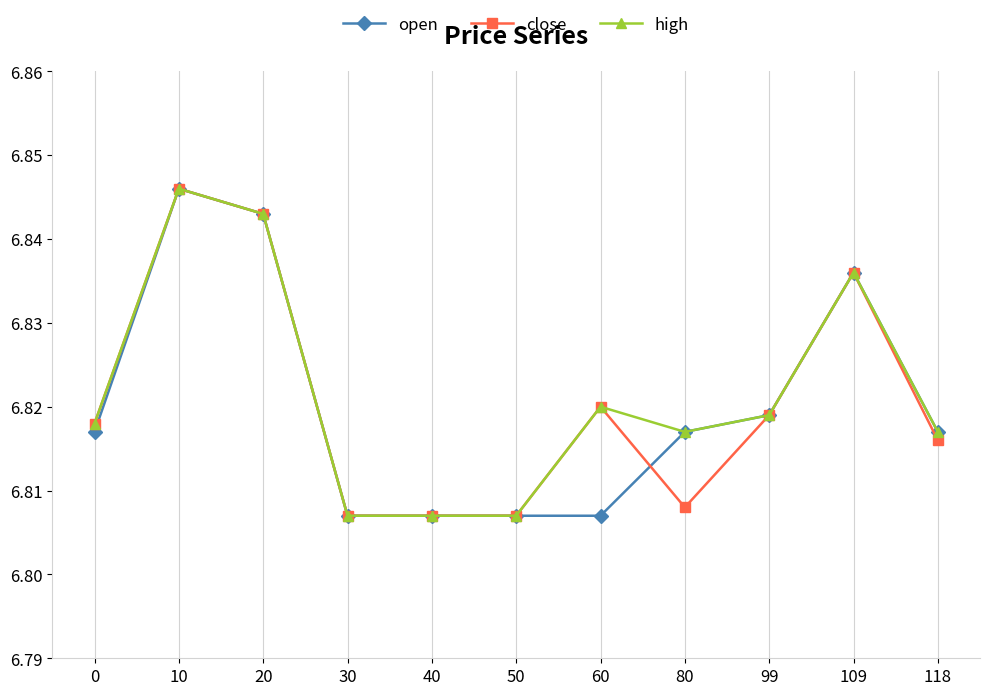

True or false: close has more than 1 points higher than both neighbors.

True